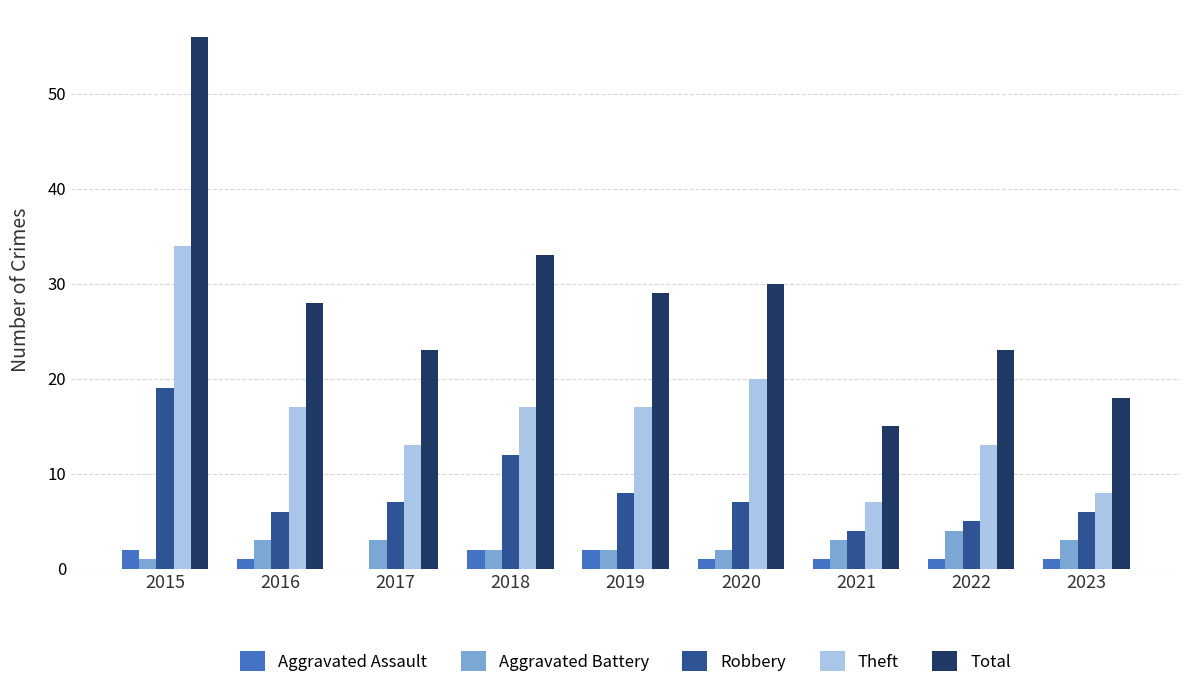

Where does the Robbery series first go above 7?

2015